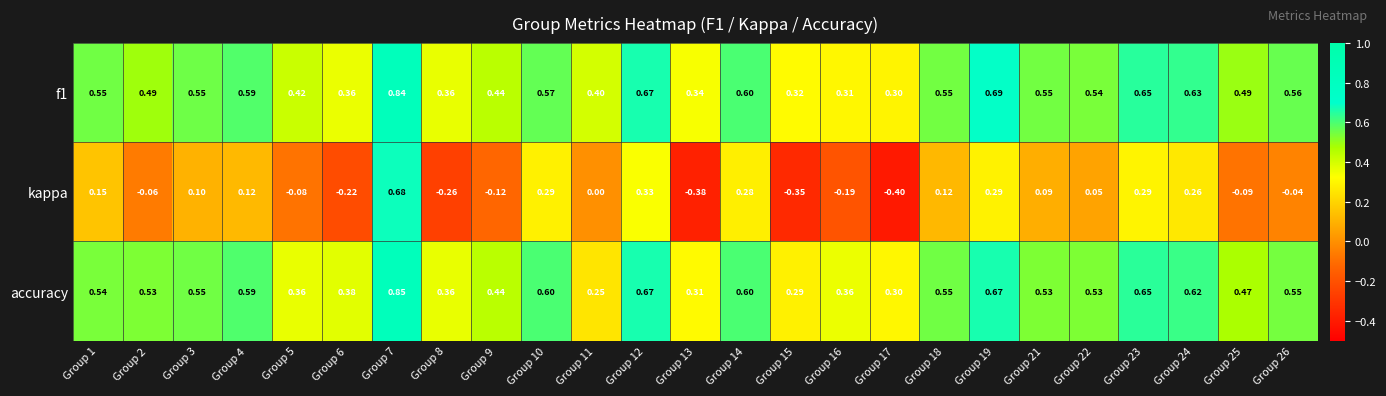

At which category does the chart reach its peak across all series?

Group 7